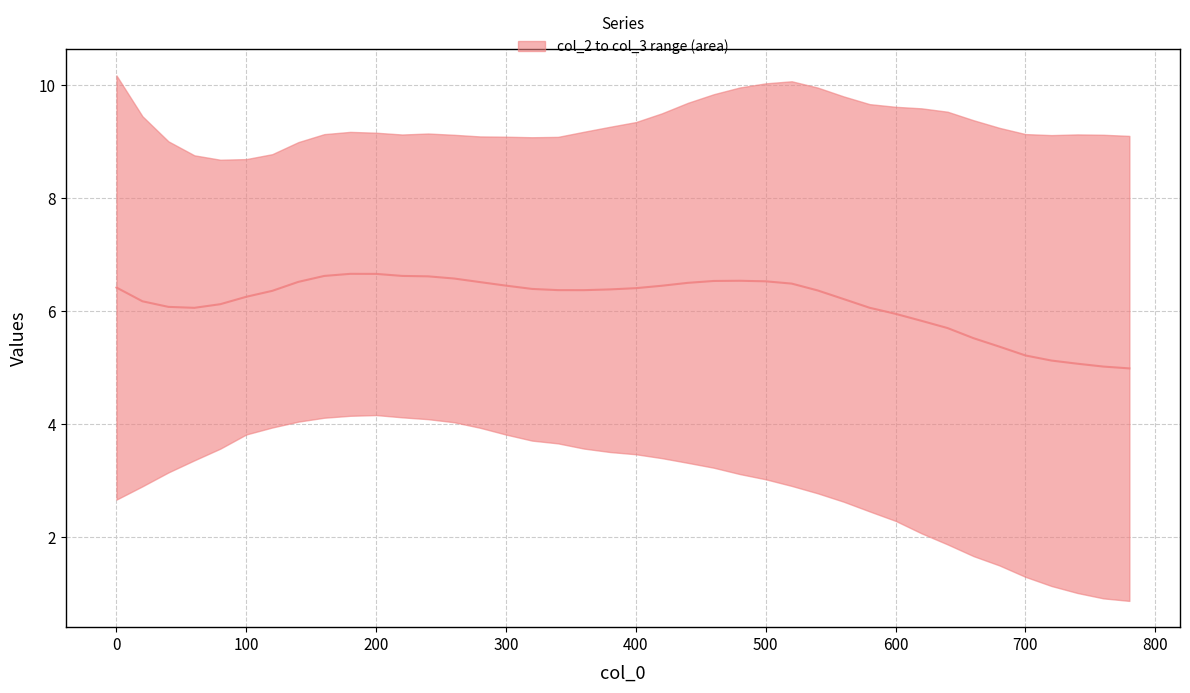

How many data points are above 6?

30